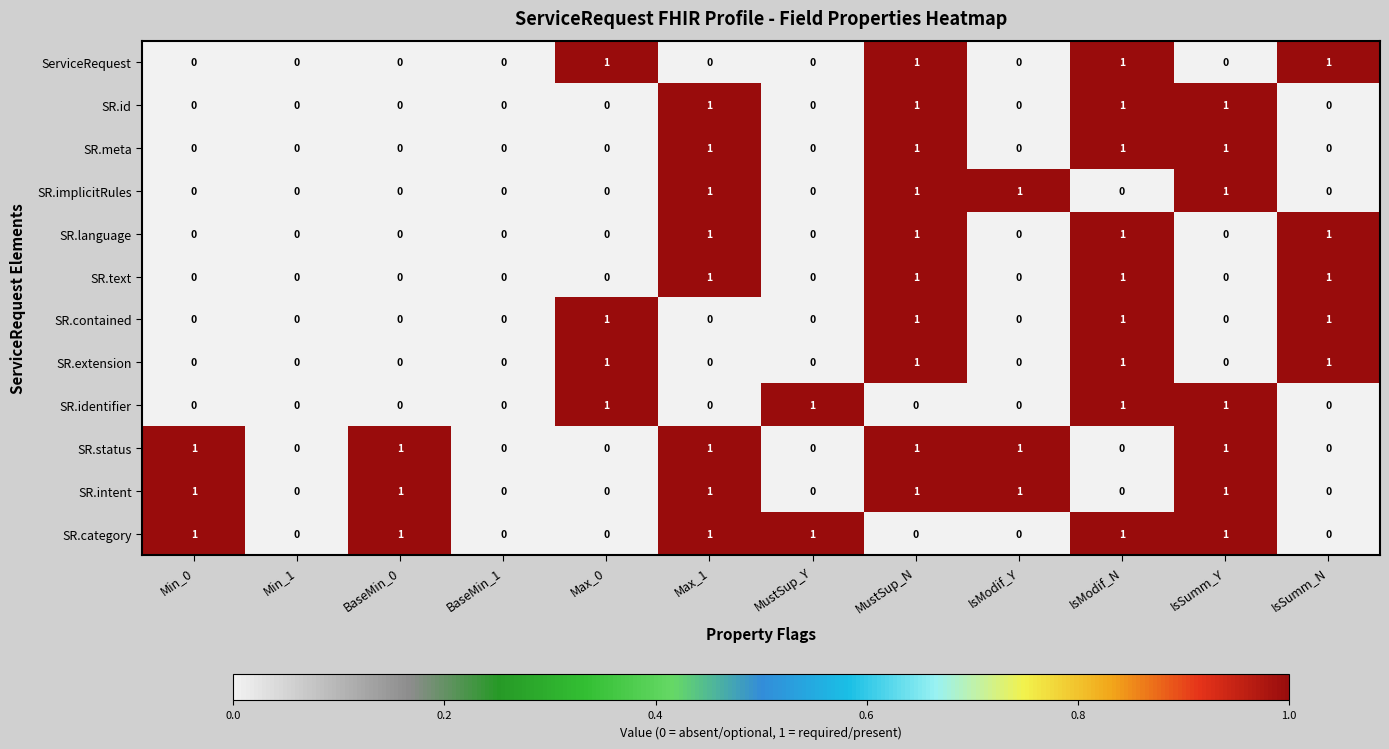

Is it true that SR.id equals 0 at MustSup_Y?

True